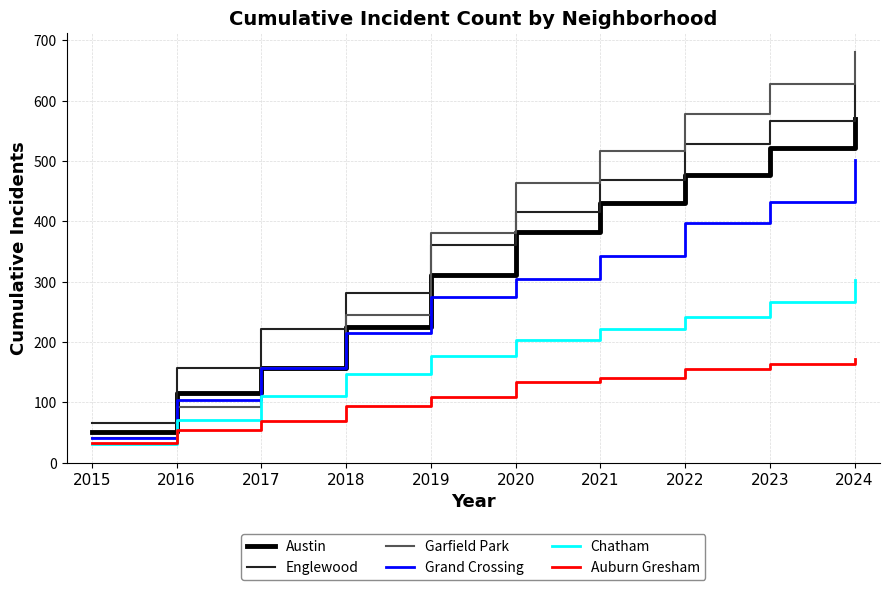

What is the sum of all Grand Crossing values?

2768